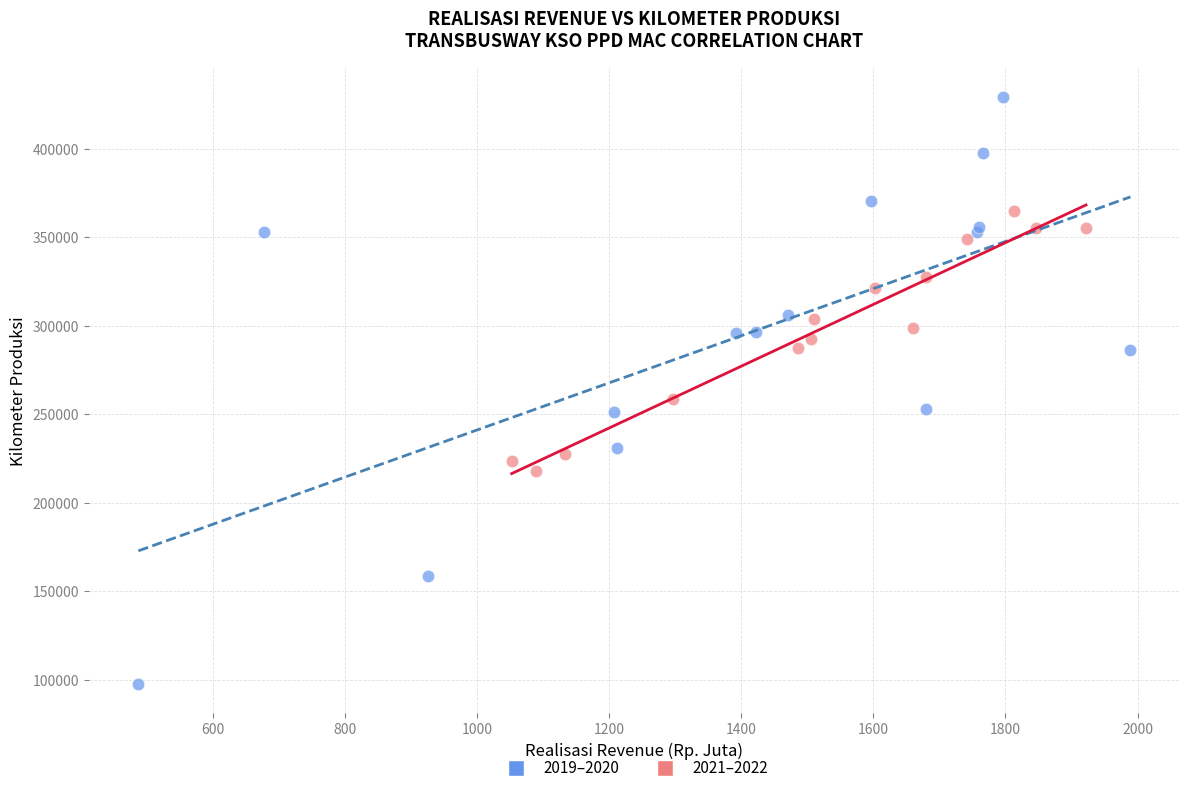

Which series reaches the maximum Y coordinate?

2019–2020